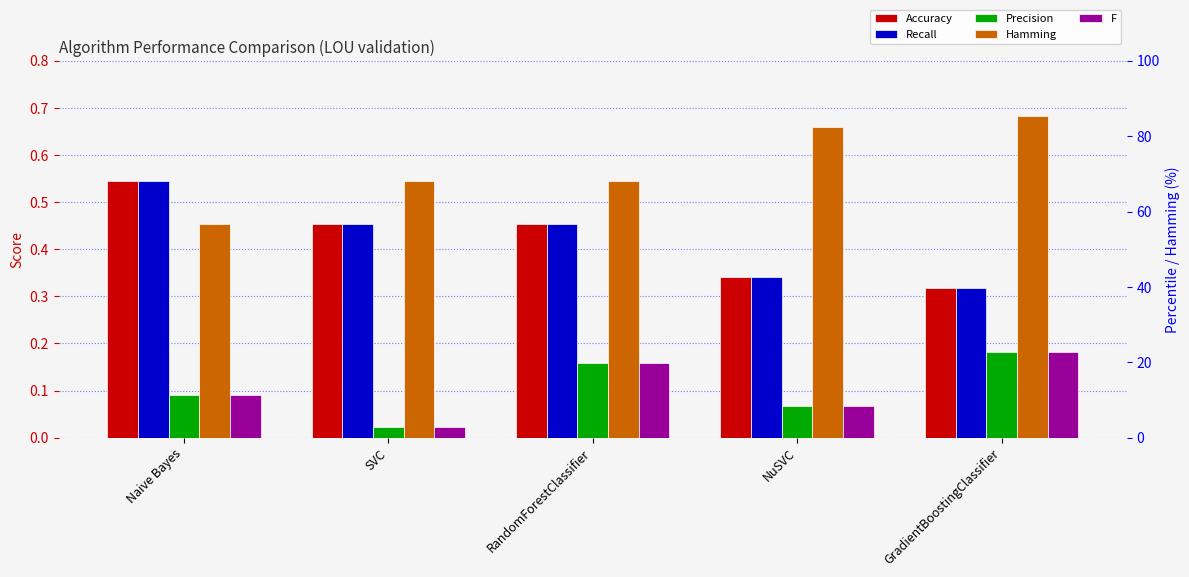

Which category has the lowest value in the Hamming series?

Naive Bayes